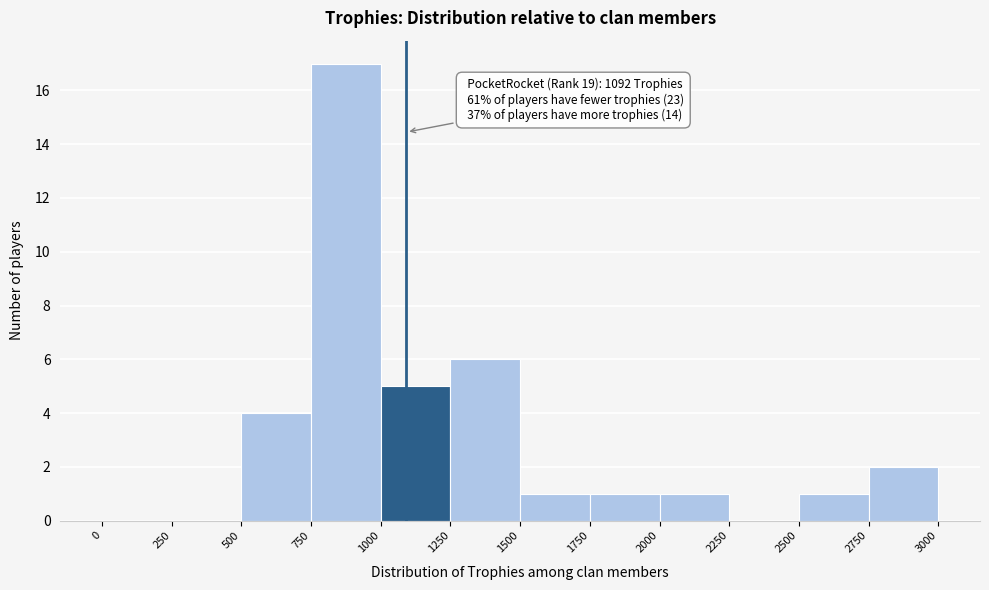

Over which range of the x-axis is the bar tallest?

750 to 1000